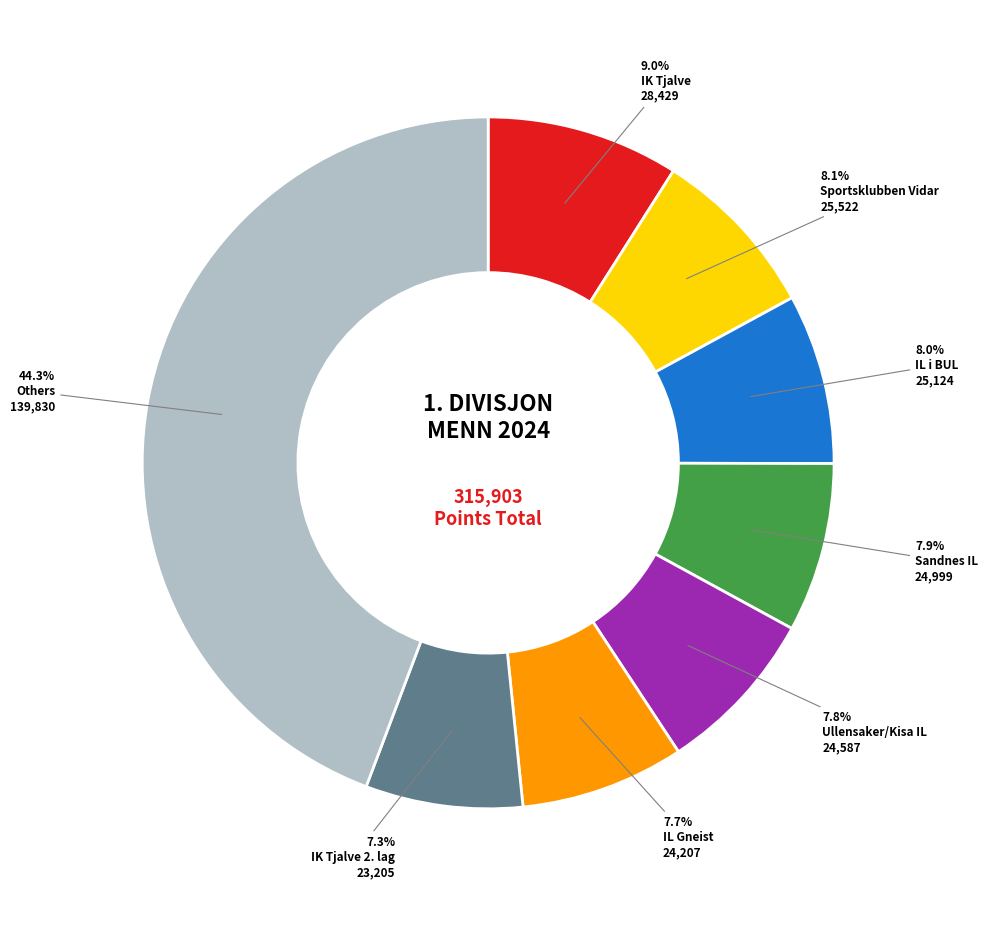

Does any single category account for the majority?

No